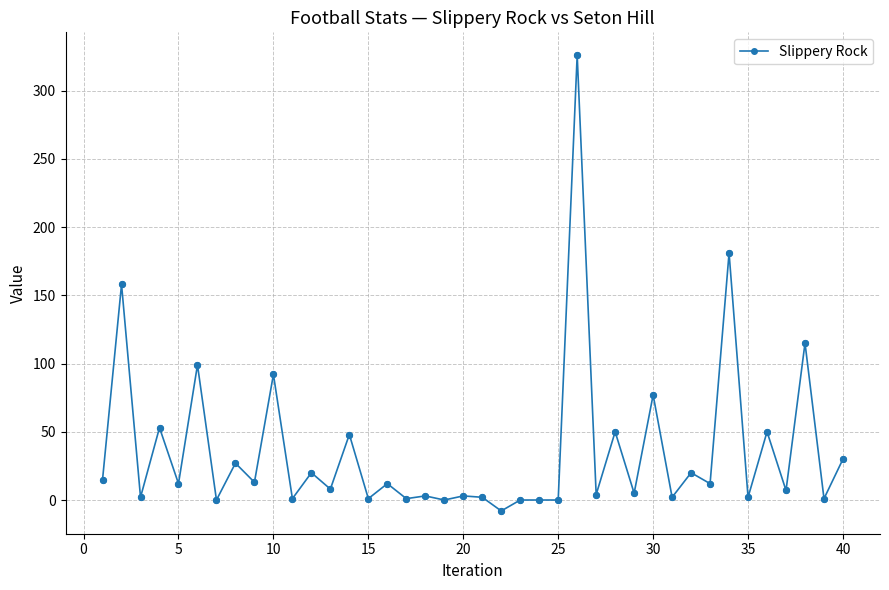

True or false: there are more than 0 points higher than both neighbors.

True